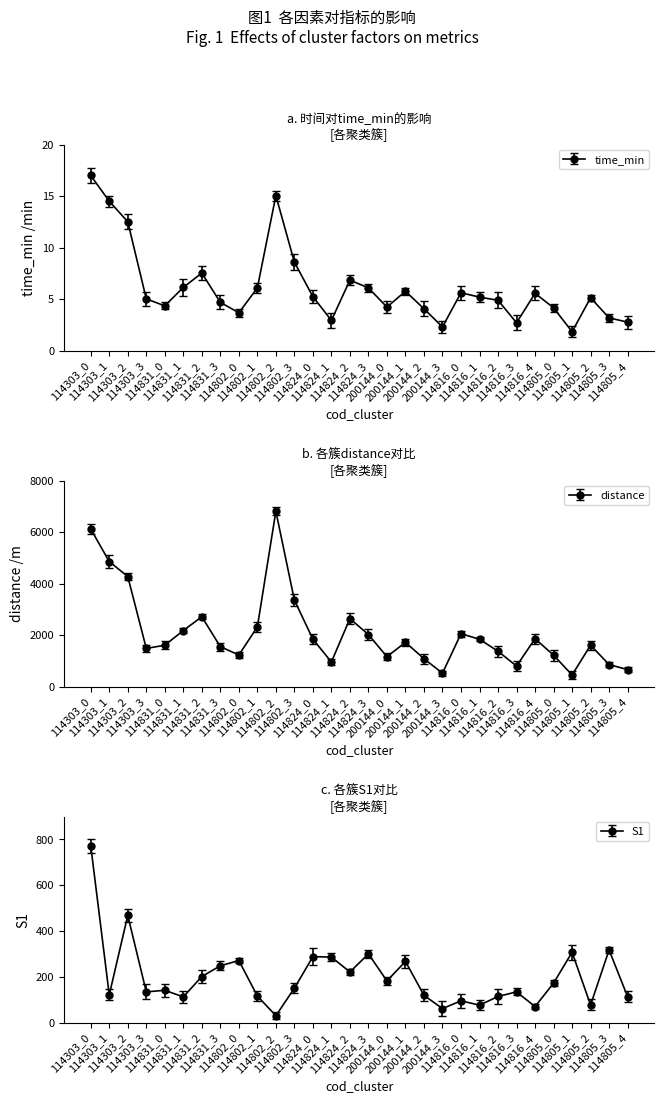

Which category has the highest value across all series?

114802_2